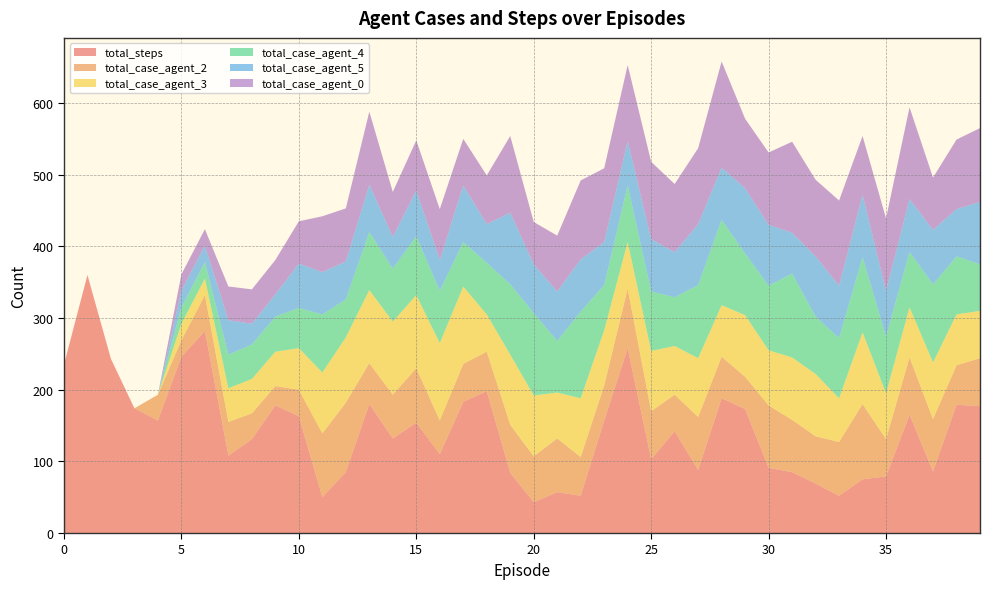

Reading left to right, list all the values displayed in this chart.

total_steps: 0=235	1=360	2=243	3=174	4=157	5=246	6=282	7=108	8=131	9=178	10=163	11=50	12=85	13=180	14=132	15=154	16=110	17=183	18=198	19=84	20=43	21=57	22=52	23=157	24=258	25=103	26=142	27=88	28=188	29=173	30=91	31=85	32=69	33=52	34=75	35=79	36=165	37=86	38=179	39=177
total_case_agent_2: 0=0	1=0	2=0	3=0	4=36	5=23	6=50	7=47	8=36	9=27	10=37	11=89	12=97	13=57	14=61	15=76	16=47	17=53	18=55	19=67	20=64	21=75	22=54	23=49	24=83	25=67	26=51	27=74	28=58	29=45	30=87	31=73	32=66	33=75	34=105	35=52	36=80	37=73	38=55	39=67
total_case_agent_3: 0=0	1=0	2=0	3=0	4=0	5=23	6=23	7=47	8=48	9=48	10=58	11=85	12=91	13=102	14=102	15=102	16=108	17=108	18=52	19=98	20=85	21=64	22=82	23=77	24=65	25=84	26=68	27=82	28=72	29=86	30=77	31=87	32=87	33=61	34=100	35=64	36=70	37=79	38=71	39=66
total_case_agent_4: 0=0	1=0	2=0	3=0	4=0	5=23	6=23	7=47	8=48	9=49	10=56	11=81	12=53	13=81	14=74	15=82	16=73	17=62	18=72	19=98	20=115	21=72	22=121	23=63	24=79	25=83	26=68	27=102	28=119	29=86	30=90	31=117	32=80	33=84	34=105	35=79	36=77	37=109	38=81	39=65
total_case_agent_5: 0=0	1=0	2=0	3=0	4=0	5=23	6=23	7=48	8=29	9=31	10=62	11=59	12=53	13=66	14=44	15=64	16=43	17=79	18=54	19=100	20=68	21=69	22=73	23=60	24=62	25=73	26=63	27=85	28=73	29=91	30=85	31=57	32=84	33=73	34=87	35=64	36=74	37=76	38=66	39=87
total_case_agent_0: 0=0	1=0	2=0	3=0	4=0	5=23	6=23	7=47	8=48	9=48	10=59	11=78	12=74	13=102	14=63	15=70	16=71	17=65	18=68	19=107	20=59	21=78	22=110	23=103	24=106	25=108	26=95	27=106	28=148	29=97	30=101	31=127	32=107	33=119	34=82	35=101	36=128	37=73	38=97	39=103